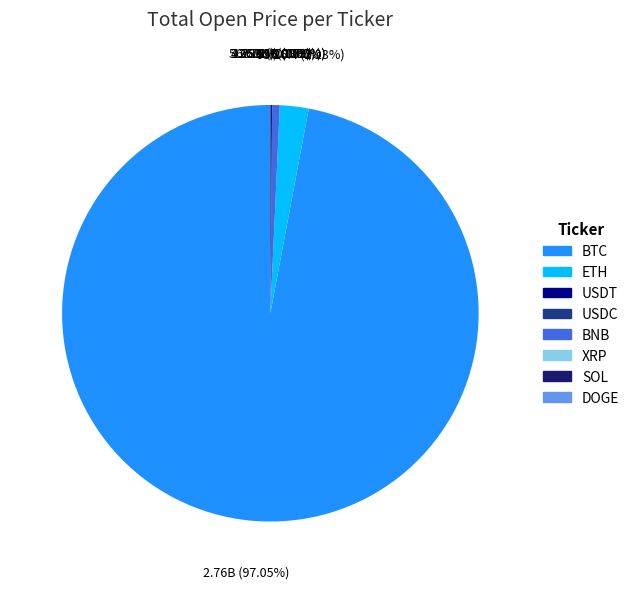

To the nearest percent, what is the difference between the largest and smallest slice percentages?

97%